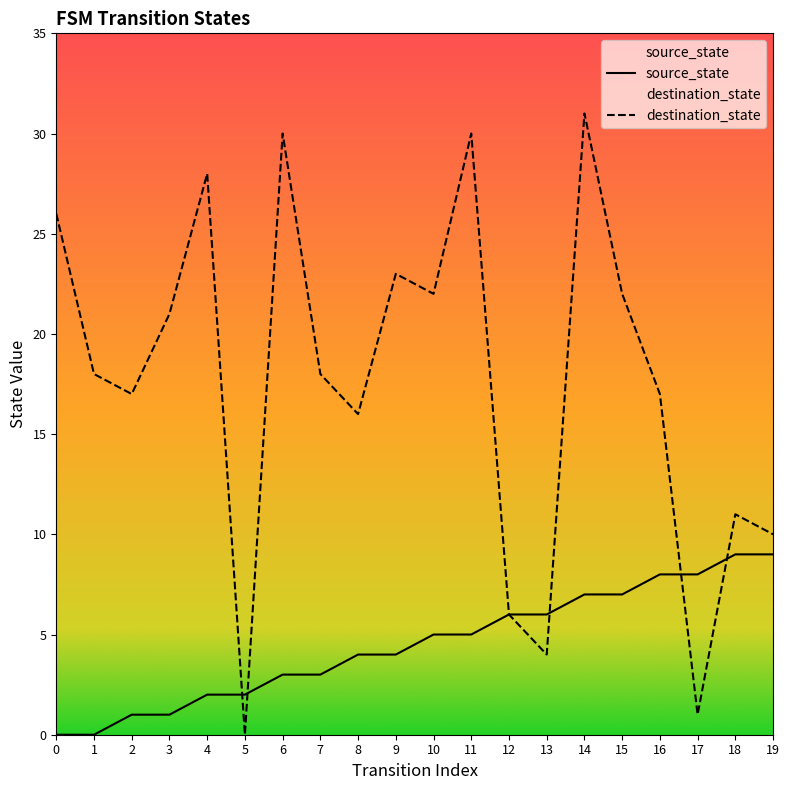

How many lines are shown in the chart?

2